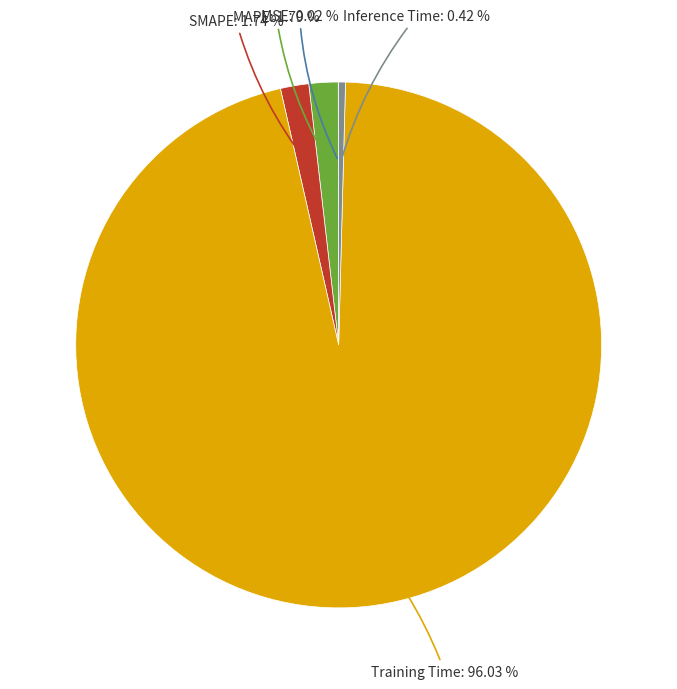

Is there any slice that represents more than half of the pie?

Yes